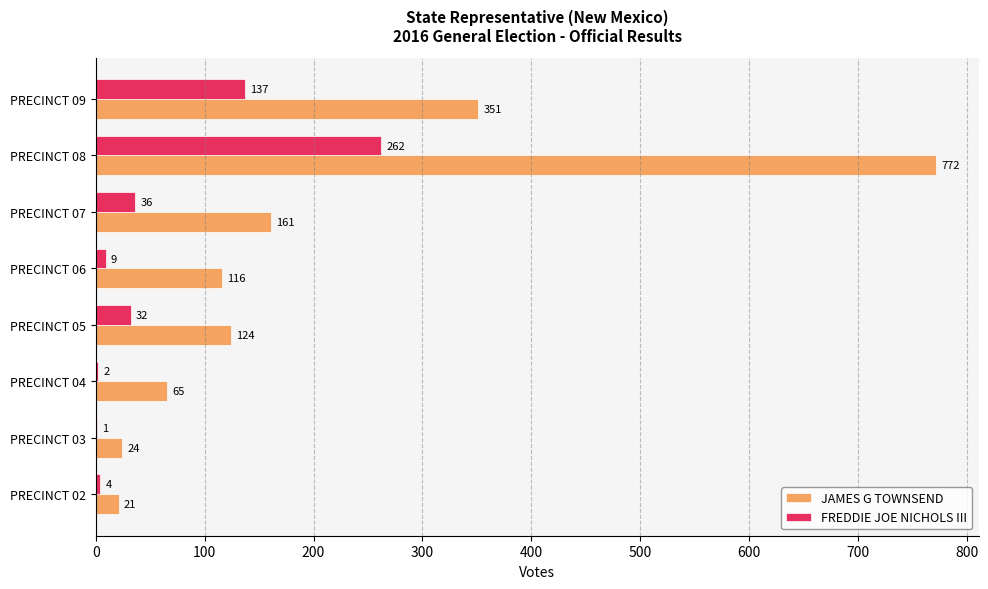

Between PRECINCT 02 and PRECINCT 06, which series saw the biggest shift?

JAMES G TOWNSEND